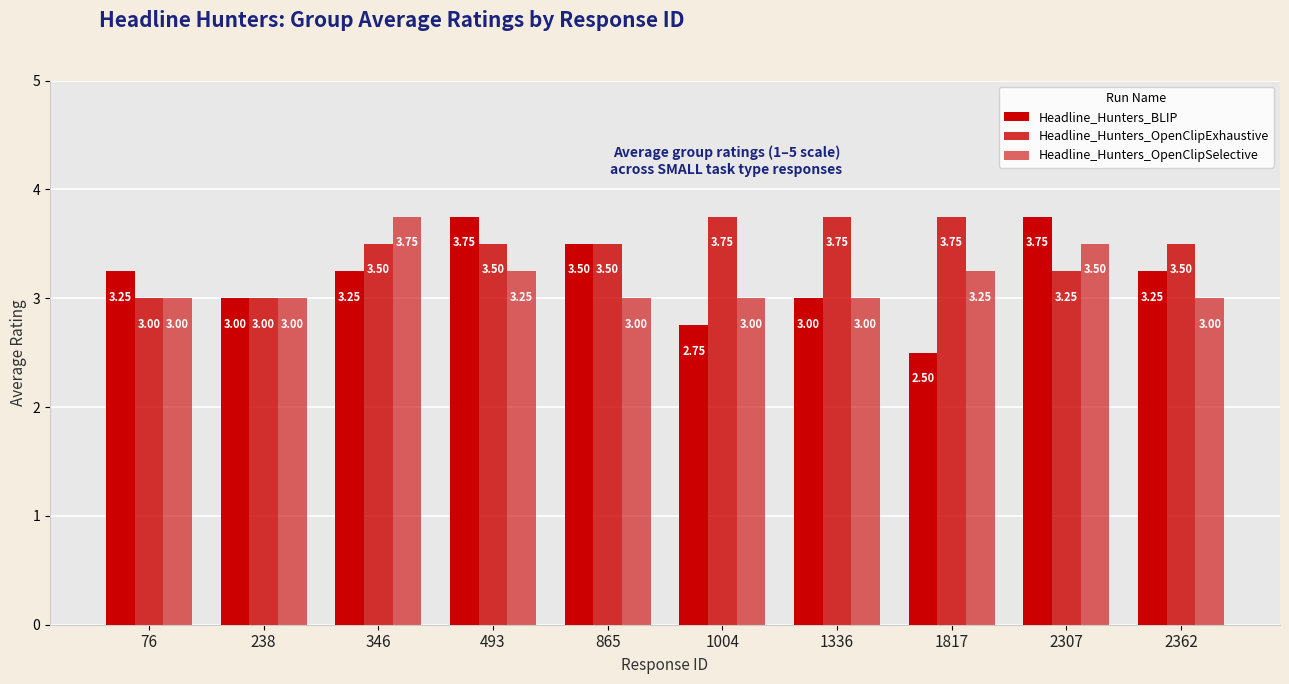

Rank the series by their maximum value, from highest to lowest.

Headline_Hunters_BLIP, Headline_Hunters_OpenClipExhaustive, Headline_Hunters_OpenClipSelective